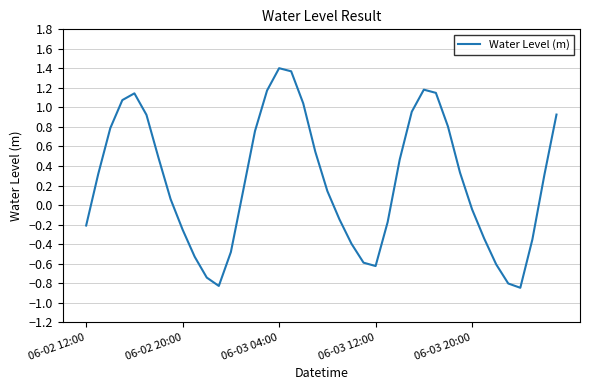

How many categories are shown in the chart?

40